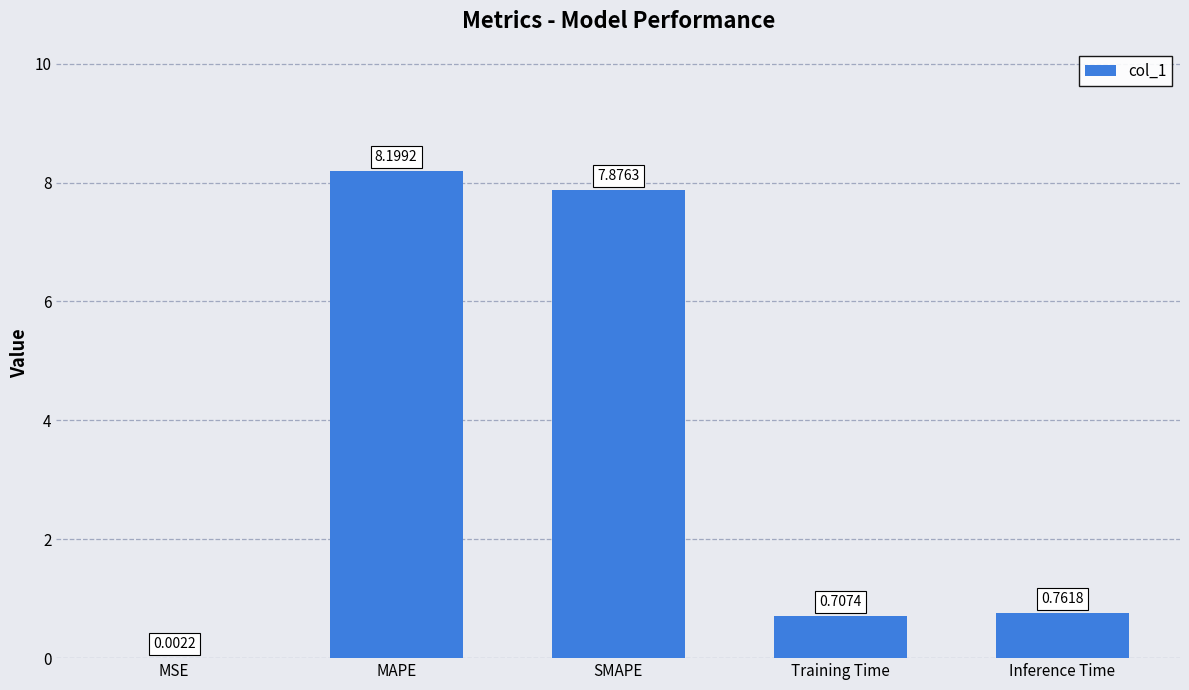

What is the sum of the values at Inference Time and Training Time?

1.5